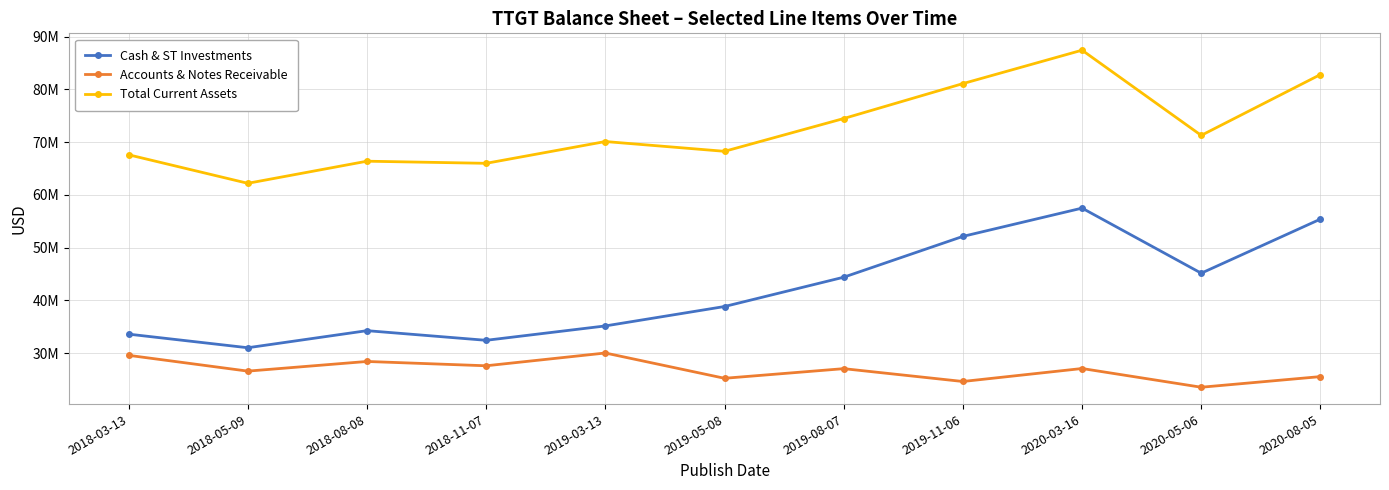

True or false: Total Current Assets and Accounts & Notes Receivable cross at least once.

False